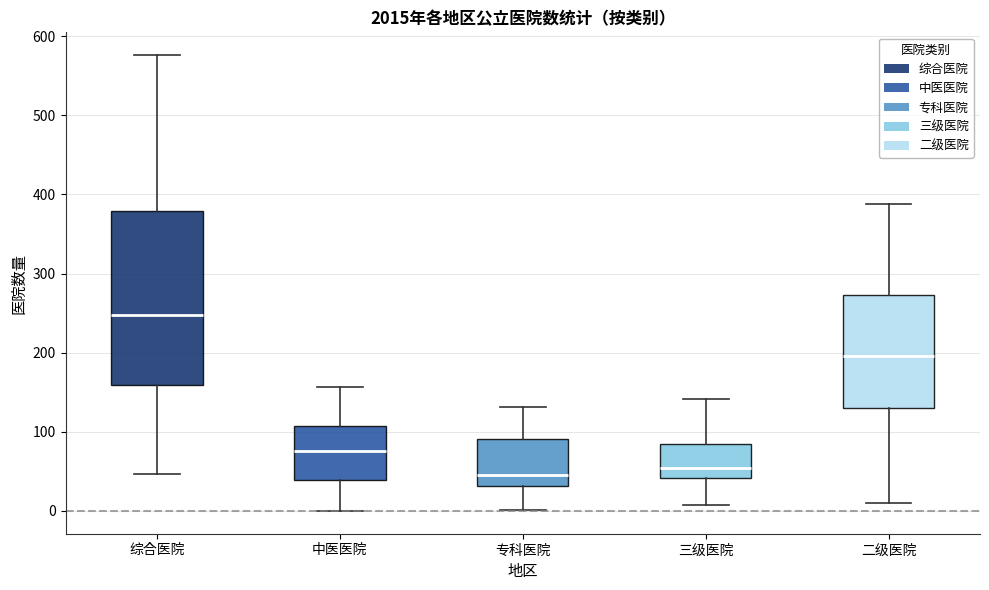

Reading left to right, read every box against the y-axis: the position of its median line, the range the box covers, and the ends of its whiskers. The values are not printed on the chart, so give them approximately, as read against the axis.

综合医院: median 250, box 160 to 380, whiskers 50 to 580
中医医院: median 80, box 40 to 110, whiskers 0 to 160
专科医院: median 50, box 30 to 90, whiskers 0 to 130
三级医院: median 50, box 40 to 80, whiskers 10 to 140
二级医院: median 200, box 130 to 270, whiskers 10 to 390